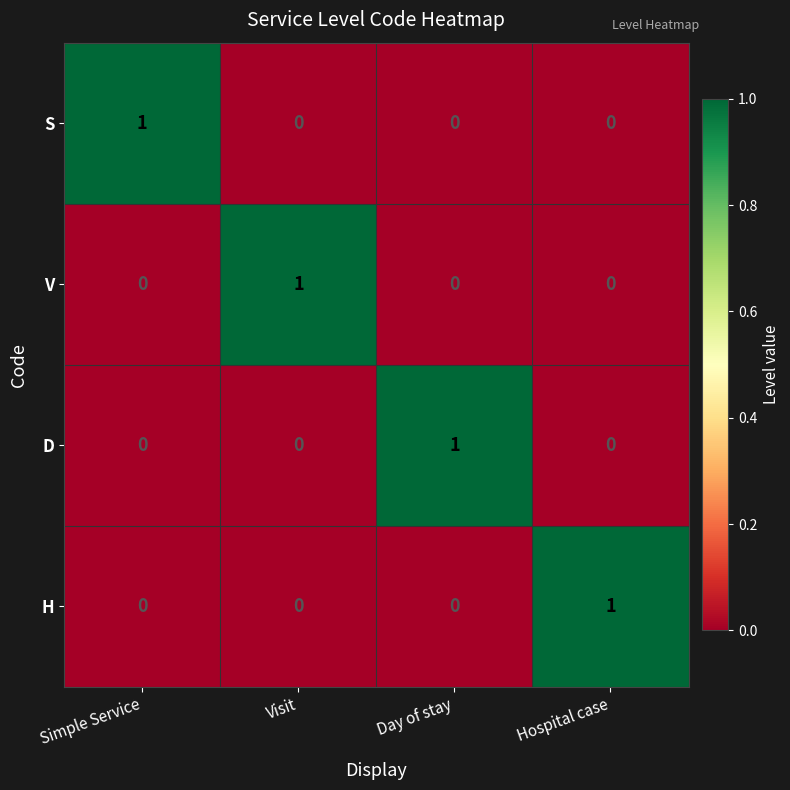

Reading left to right, what are all the values shown in this chart?

S: Simple Service=1	Visit=0	Day of stay=0	Hospital case=0
V: Simple Service=0	Visit=1	Day of stay=0	Hospital case=0
D: Simple Service=0	Visit=0	Day of stay=1	Hospital case=0
H: Simple Service=0	Visit=0	Day of stay=0	Hospital case=1